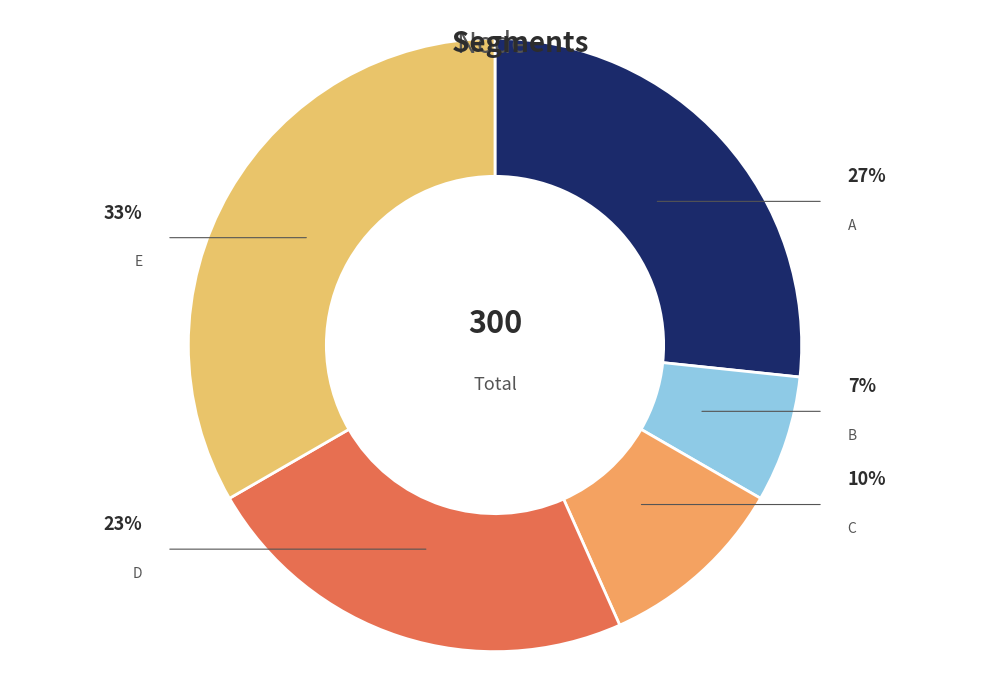

How many segments does this pie chart have?

5